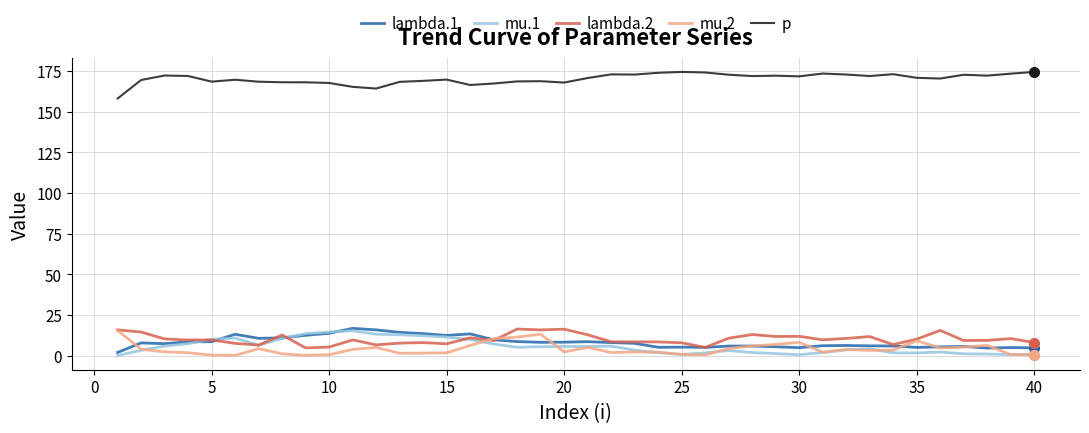

True or false: lambda.2 and p cross at least once.

False